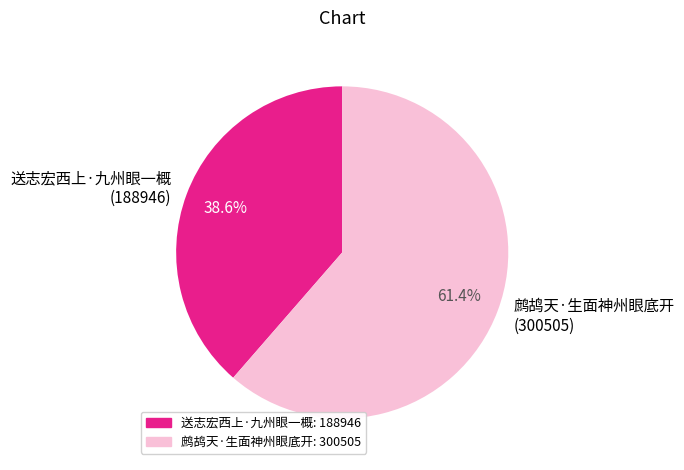

To the nearest percent, what is the average slice percentage?

50%